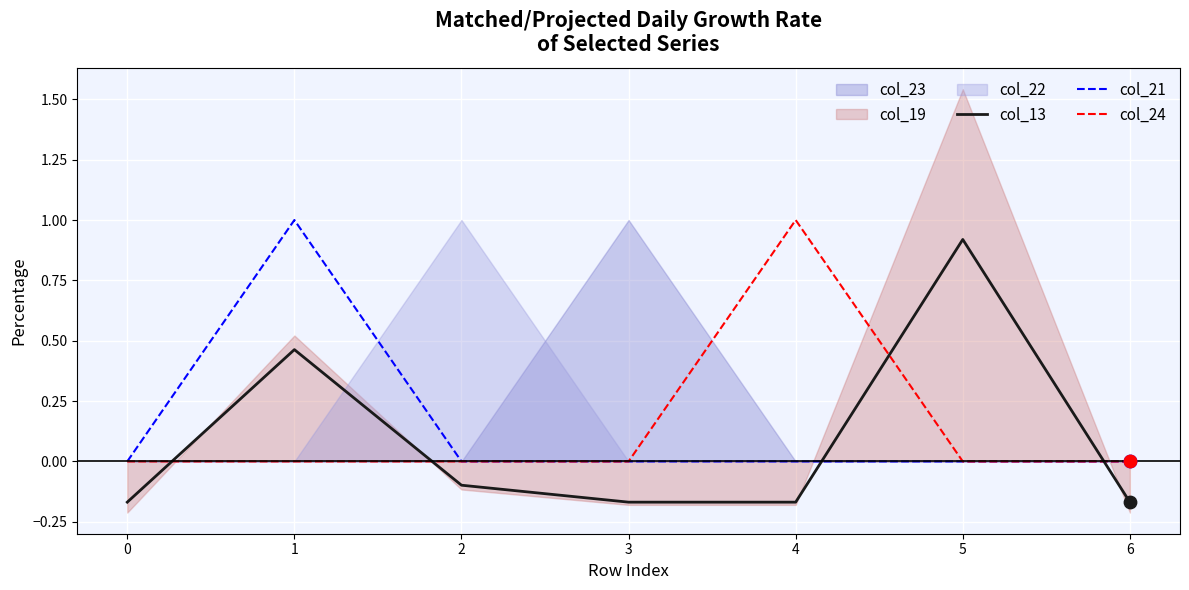

Between which two adjacent categories do col_13 and col_24 first intersect?

0 and 1